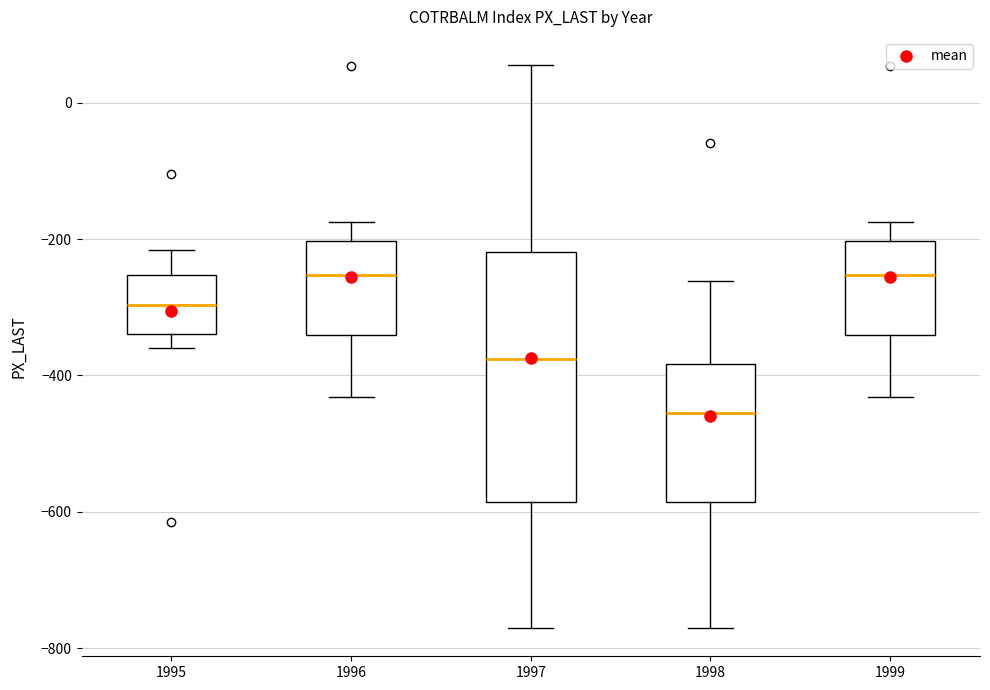

Where does the median line of the box at x = 1995 sit on the y-axis? The values are not printed on the chart, so give them approximately, as read against the axis.

-300